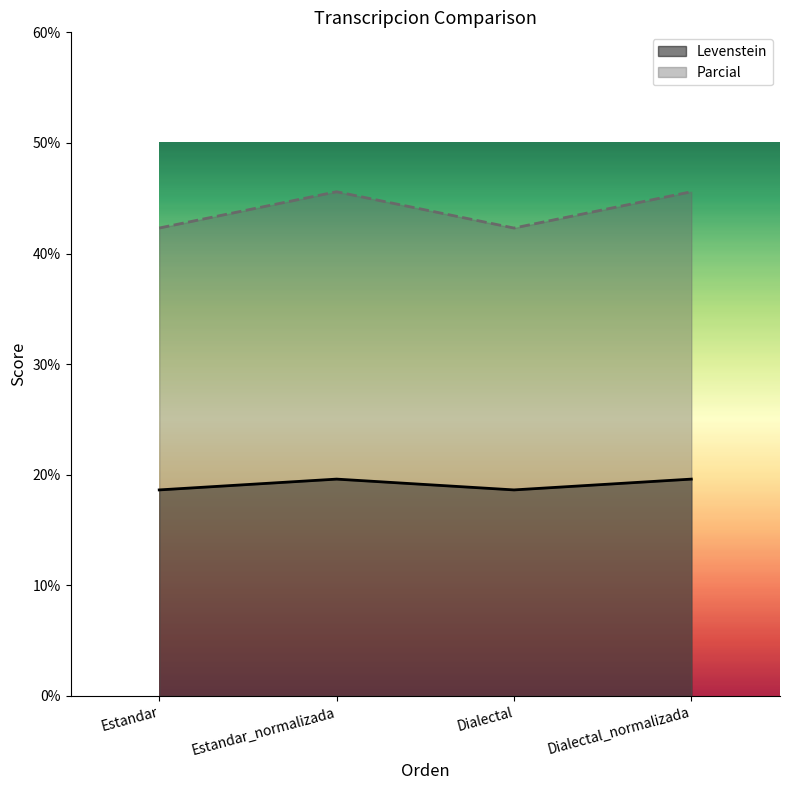

Which series has the largest total across all categories?

Parcial